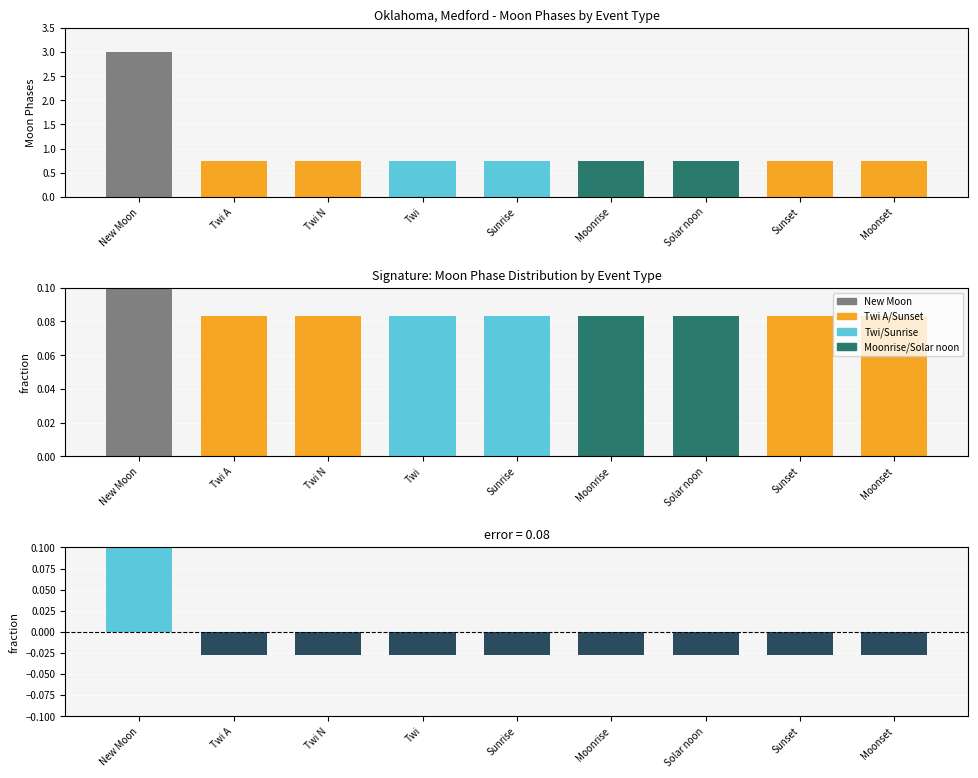

The value of Moon Phases at Sunset is 0.1. True or false?

False